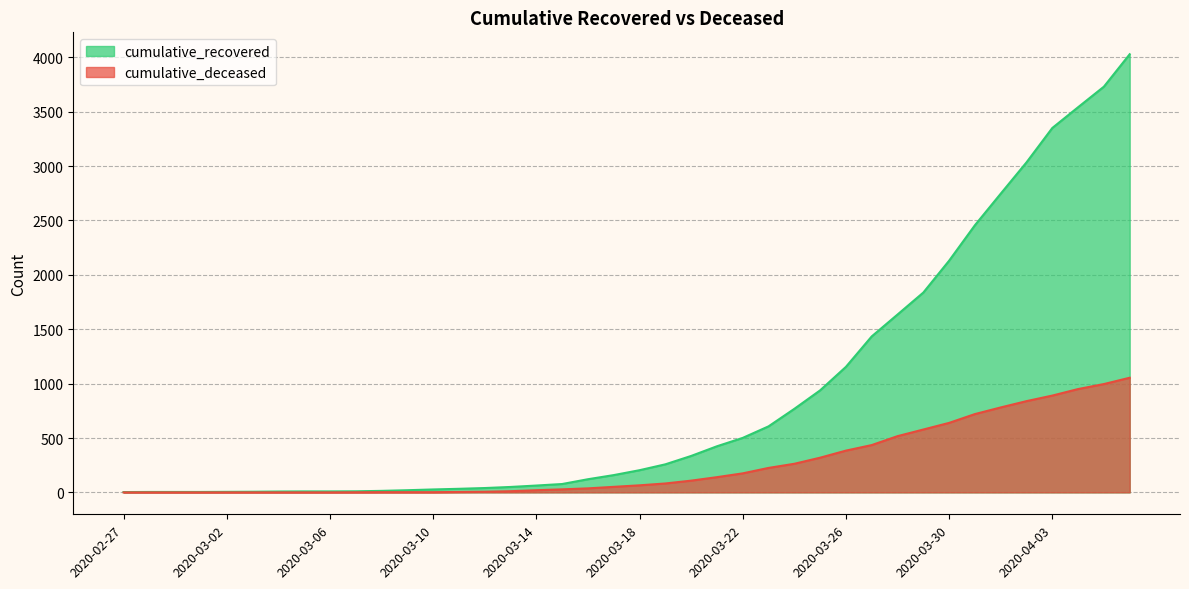

What position from the left is 2020-02-29?

3